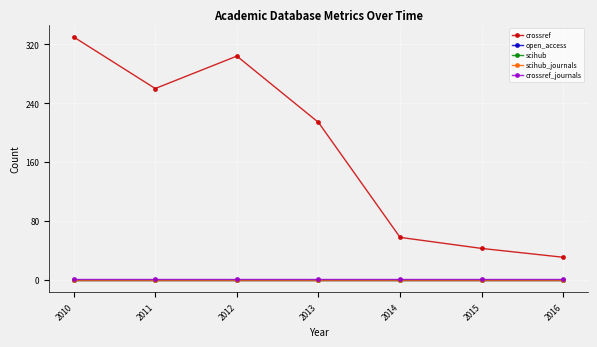

Does the chart have visible grid lines?

Yes